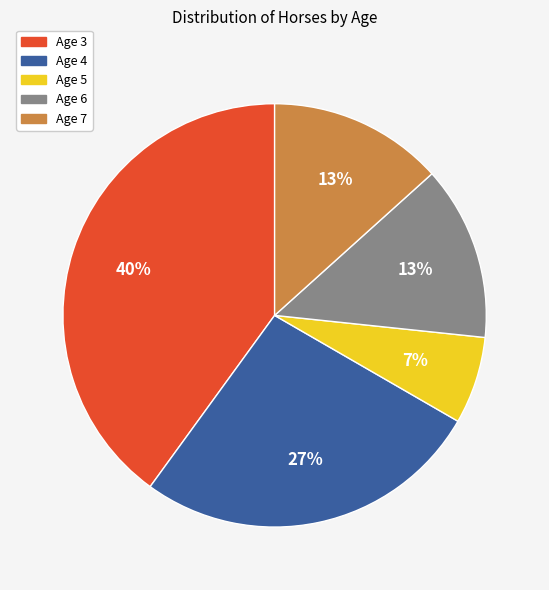

Which slice is the smallest?

Age 5